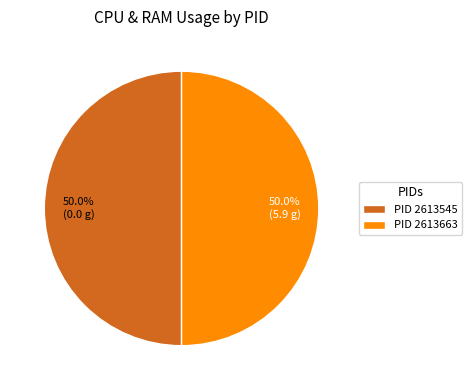

Approximately how many times larger is the value at PID 2613663 compared to PID 2613545?

1.0